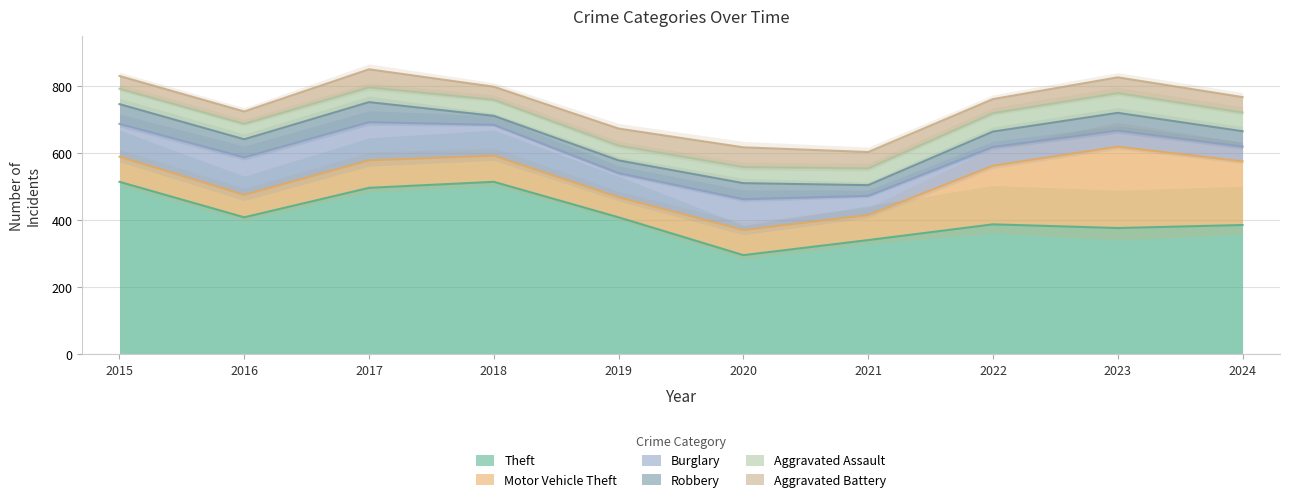

At which category does the chart reach its minimum across all series?

2018